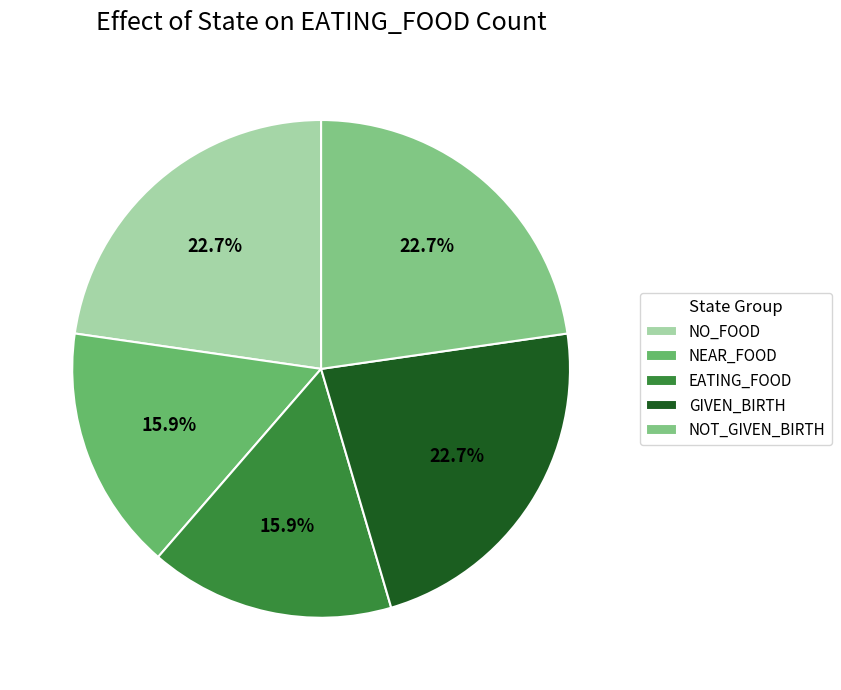

How many slices are in this pie chart?

5